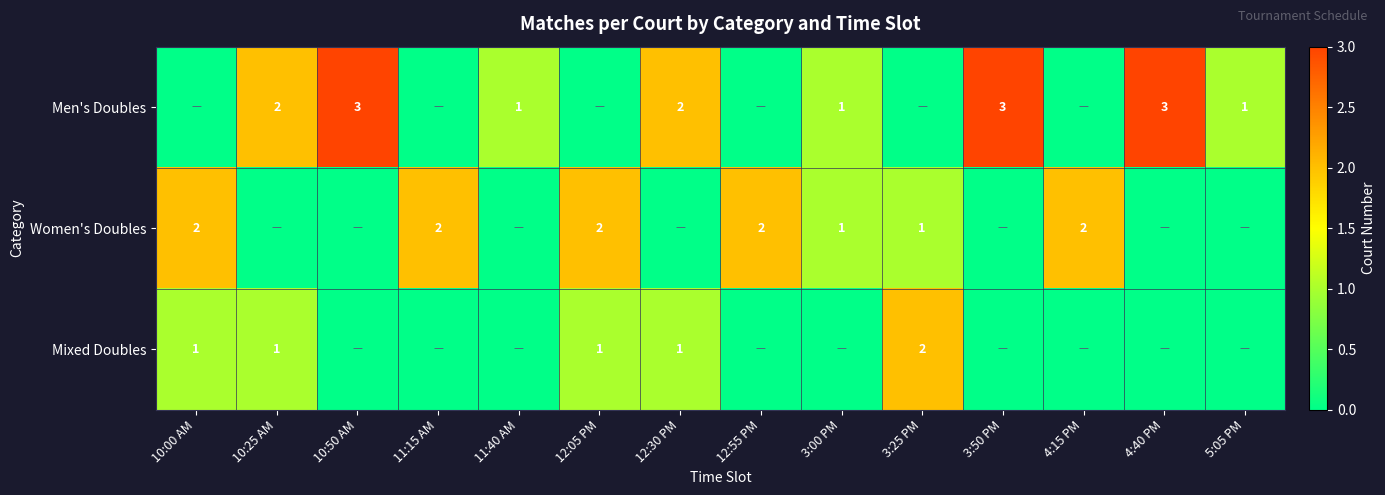

Which label corresponds to the largest value in the chart?

10:50 AM